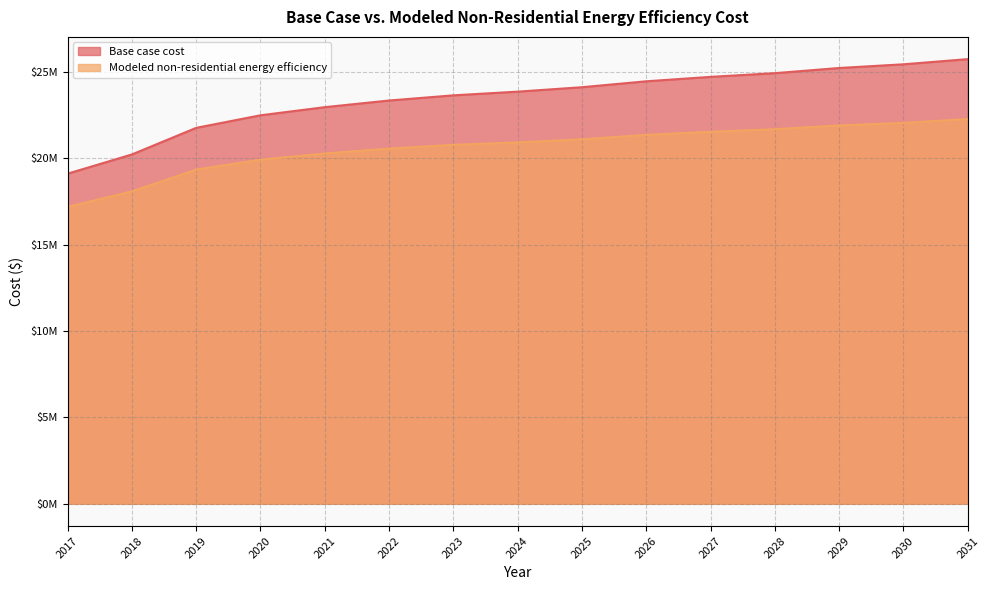

At 2018, list the series in order from smallest to largest.

Modeled non-residential energy efficiency, Base case cost